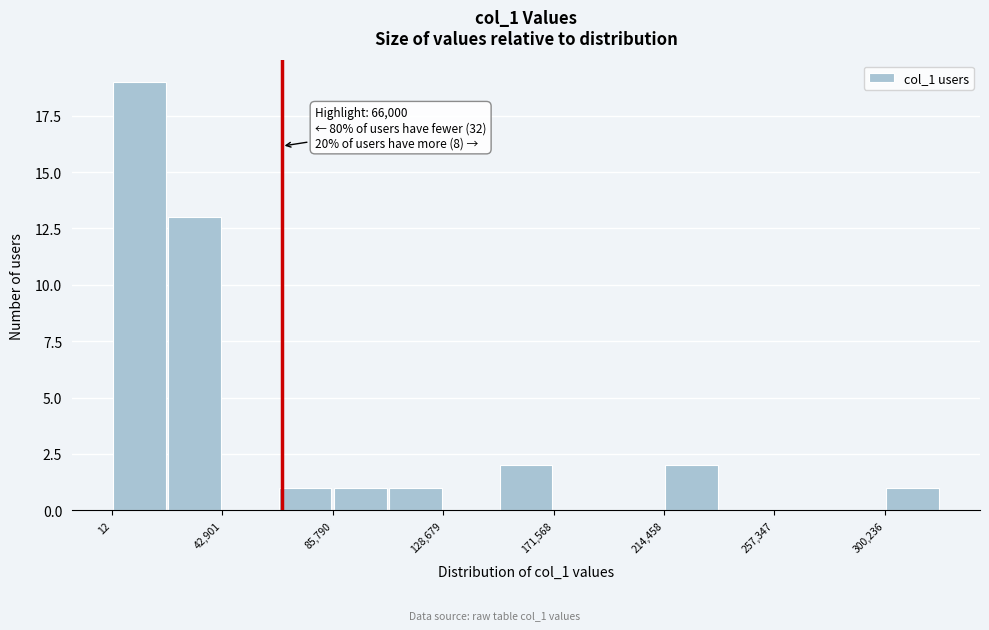

Which range on the x-axis has the tallest bar?

0 to 20000